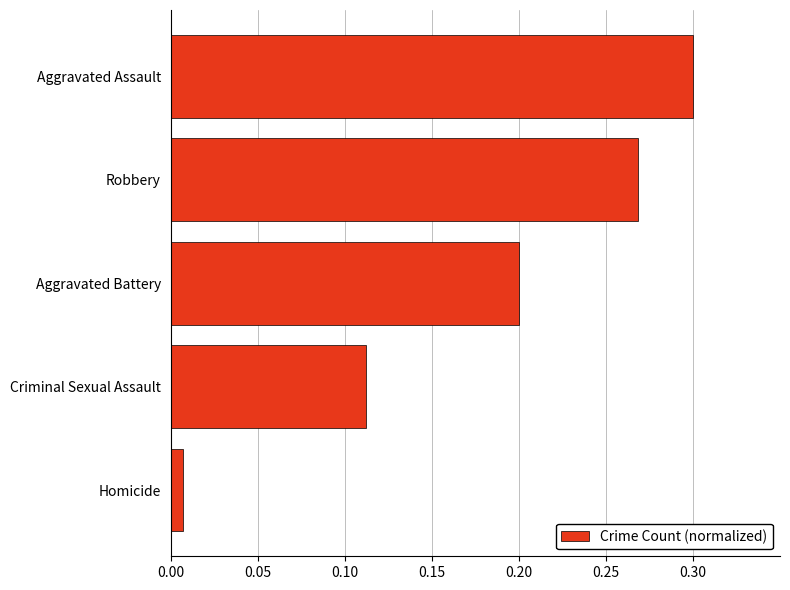

List the labels in order of value, smallest first.

Homicide, Criminal Sexual Assault, Aggravated Battery, Robbery, Aggravated Assault